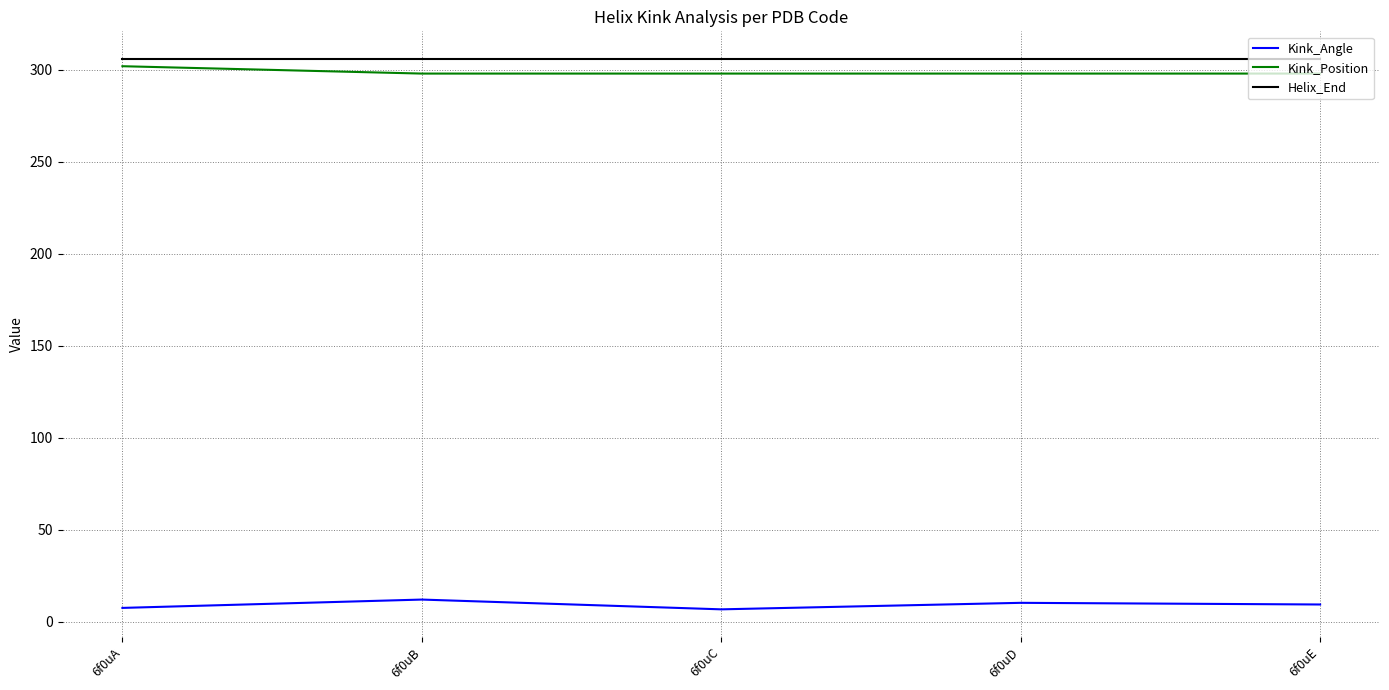

What are all the series names shown in the legend?

Kink_Angle, Kink_Position, Helix_End